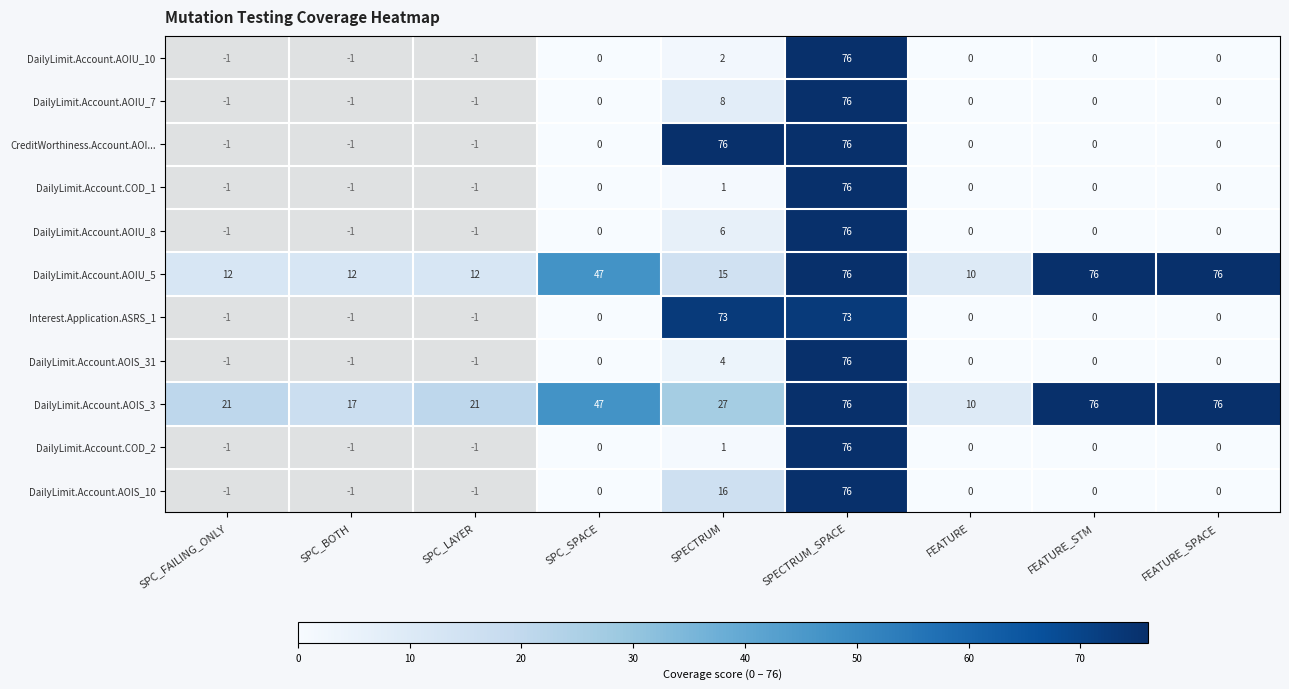

At which label does DailyLimit.Account.AOIS_31 reach its minimum?

SPC_FAILING_ONLY